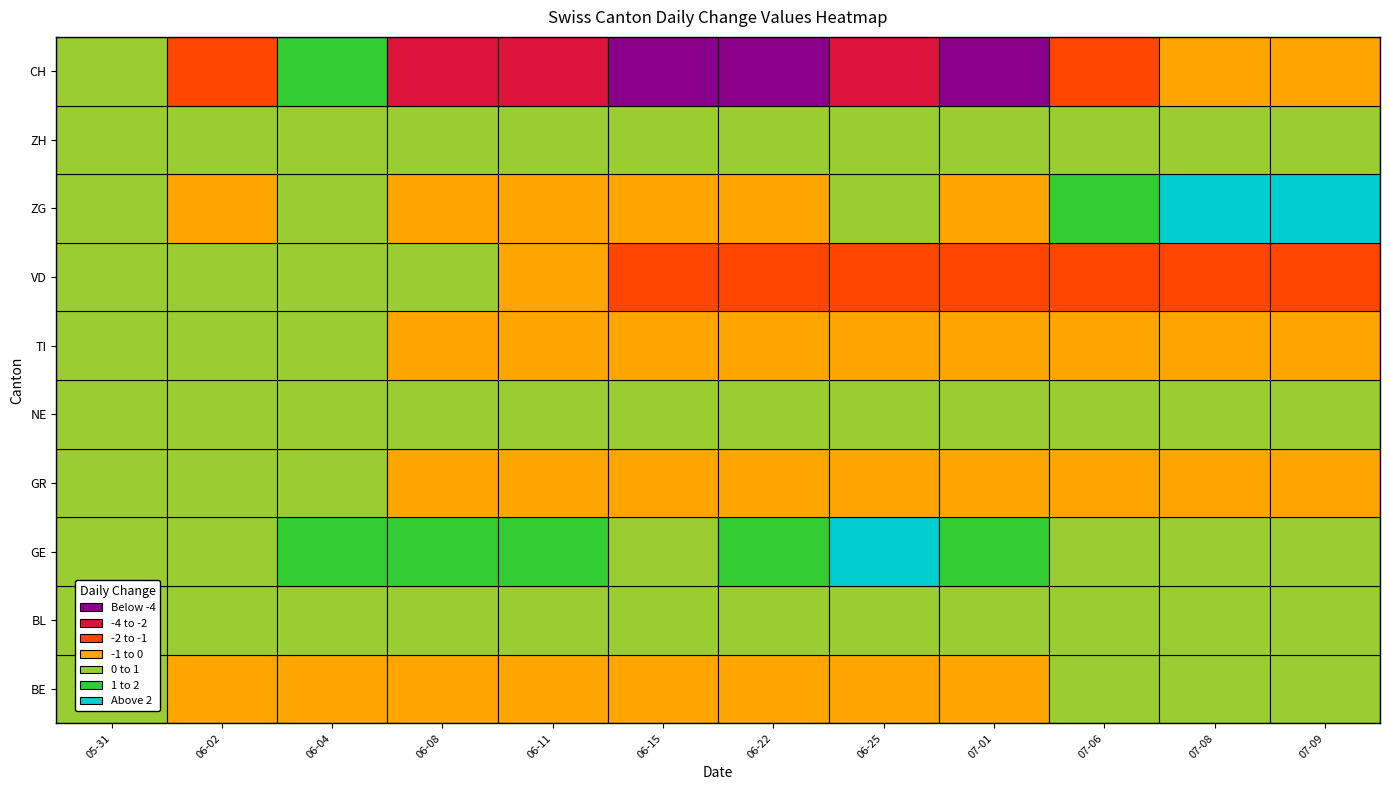

True or false: 2020-06-02 has a value of 0 at NE.

True